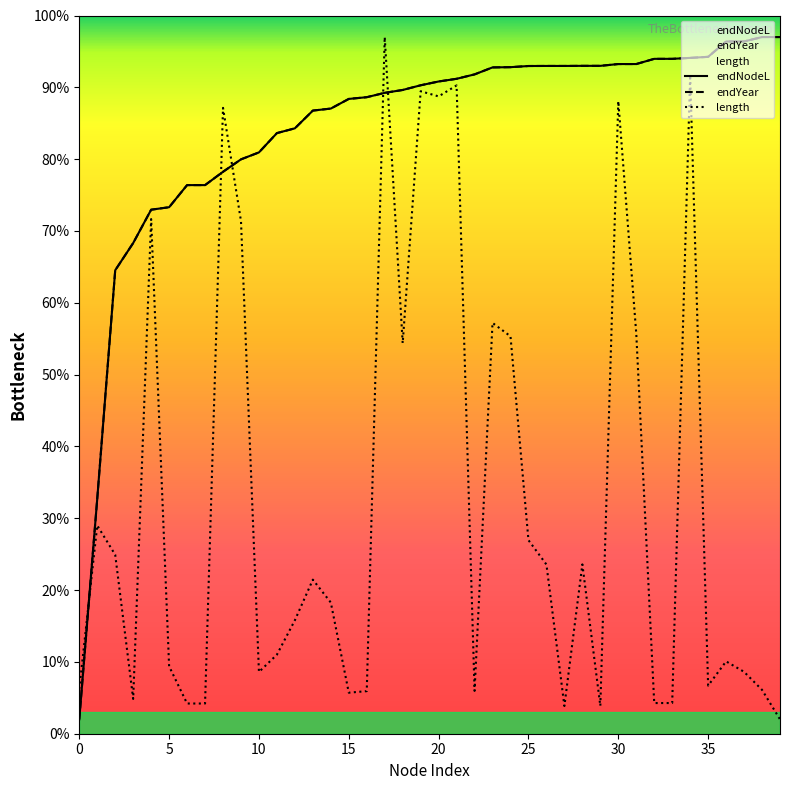

Count the number of data series in this chart.

3